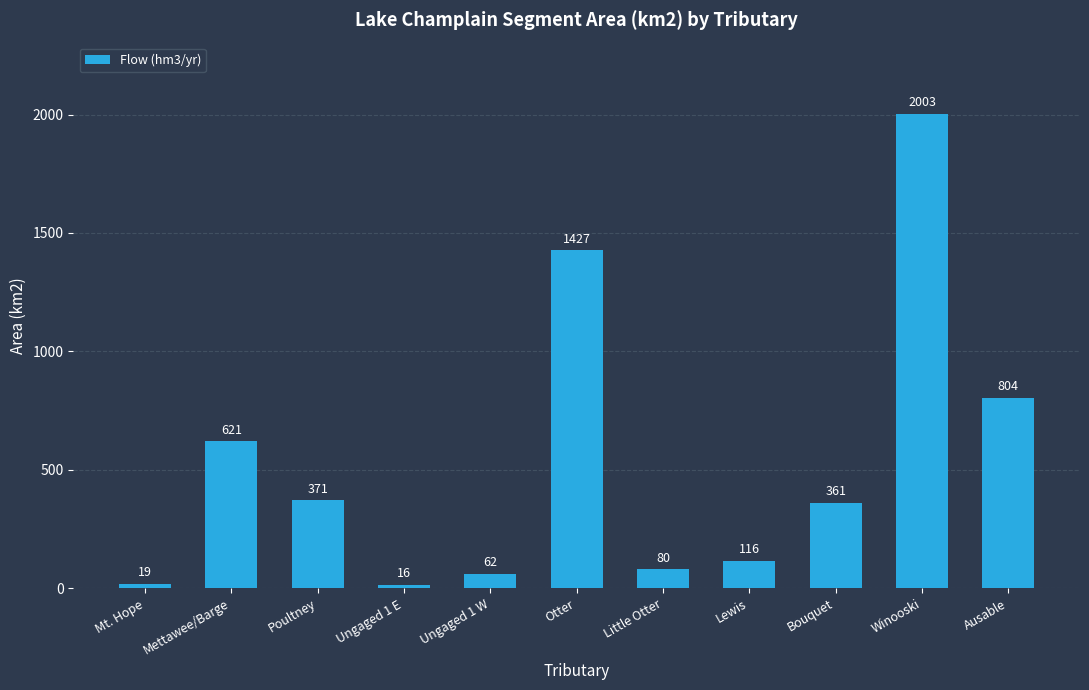

Reading left to right, transcribe all the data shown in this chart.

Mt. Hope=19	Mettawee/Barge=621	Poultney=371	Ungaged 1 E=16	Ungaged 1 W=62	Otter=1427	Little Otter=80	Lewis=116	Bouquet=361	Winooski=2003	Ausable=804